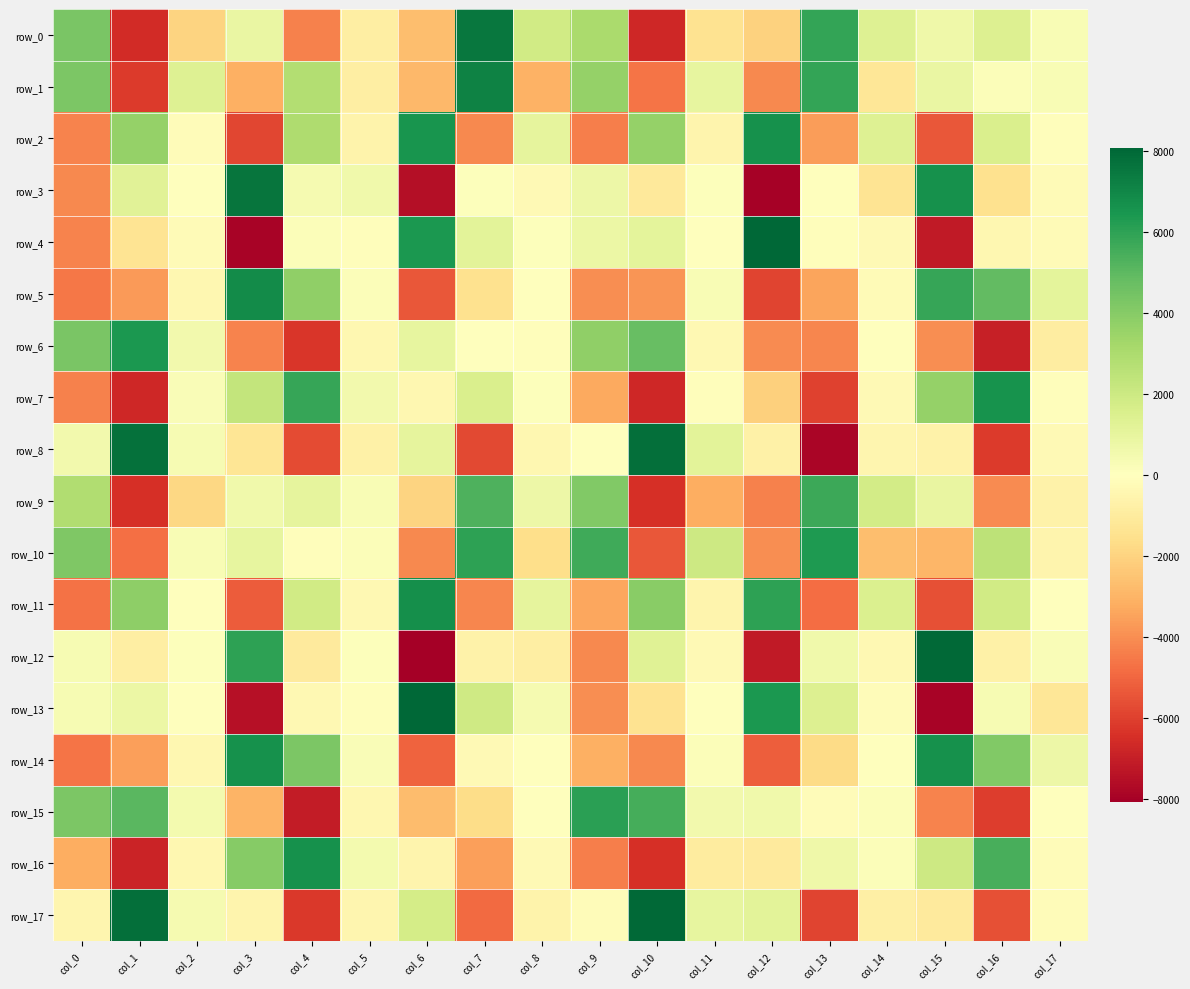

Reading left to right, transcribe all the data shown in this chart.

row_0: col_0=4306.5	col_1=-6611.4	col_2=-1987.9	col_3=875.3	col_4=-4316.0	col_5=-849.7	col_6=-2679.7	col_7=7538.8	col_8=1878.0	col_9=3039.8	col_10=-6700.2	col_11=-1385.9	col_12=-2039.3	col_13=5879.6	col_14=1369.8	col_15=686.6	col_16=1426.8	col_17=272.7
row_1: col_0=4230.0	col_1=-6135.2	col_2=1352.7	col_3=-3104.9	col_4=2784.4	col_5=-862.0	col_6=-2854.7	col_7=7165.9	col_8=-3079.0	col_9=3619.9	col_10=-4631.7	col_11=987.7	col_12=-4103.2	col_13=5914.6	col_14=-1223.8	col_15=828.9	col_16=179.5	col_17=303.1
row_2: col_0=-4279.0	col_1=3629.3	col_2=-144.6	col_3=-5813.5	col_4=2923.0	col_5=-626.1	col_6=6490.7	col_7=-4093.6	col_8=1022.2	col_9=-4357.0	col_10=3612.6	col_11=-505.3	col_12=6670.9	col_13=-3645.4	col_14=1356.2	col_15=-5405.4	col_16=1523.0	col_17=-107.4
row_3: col_0=-4116.6	col_1=1243.2	col_2=-32.0	col_3=7573.6	col_4=435.3	col_5=577.5	col_6=-7509.4	col_7=77.1	col_8=-311.7	col_9=694.0	col_10=-1106.1	col_11=77.4	col_12=-7962.0	col_13=-47.3	col_14=-1367.8	col_15=6631.9	col_16=-1505.6	col_17=-208.2
row_4: col_0=-4272.8	col_1=-1351.0	col_2=-237.9	col_3=-7899.0	col_4=128.8	col_5=-65.8	col_6=6379.1	col_7=1151.5	col_8=80.5	col_9=761.9	col_10=1084.2	col_11=54.6	col_12=8029.0	col_13=-99.7	col_14=-290.3	col_15=-7131.9	col_16=-419.6	col_17=-206.9
row_5: col_0=-4584.4	col_1=-3685.6	col_2=-428.6	col_3=6832.9	col_4=3743.8	col_5=174.6	col_6=-5391.3	col_7=-1448.6	col_8=-23.4	col_9=-4021.6	col_10=-3797.5	col_11=256.7	col_12=-5881.9	col_13=-3458.5	col_14=-192.6	col_15=5815.1	col_16=4880.7	col_17=1074.1
row_6: col_0=4315.6	col_1=6376.9	col_2=515.6	col_3=-4264.0	col_4=-6243.6	col_5=-433.5	col_6=975.4	col_7=19.1	col_8=-103.5	col_9=3759.8	col_10=4748.2	col_11=-347.3	col_12=-4050.8	col_13=-4188.0	col_14=-12.1	col_15=-3983.9	col_16=-6953.2	col_17=-921.1
row_7: col_0=-4329.6	col_1=-6723.6	col_2=239.2	col_3=2281.6	col_4=5836.0	col_5=564.5	col_6=-436.2	col_7=1545.8	col_8=124.1	col_9=-3280.7	col_10=-6696.4	col_11=-106.3	col_12=-2127.8	col_13=-5920.4	col_14=-260.8	col_15=3636.3	col_16=6609.7	col_17=-98.4
row_8: col_0=544.6	col_1=7714.3	col_2=348.9	col_3=-1296.3	col_4=-5722.6	col_5=-703.0	col_6=1037.3	col_7=-5743.3	col_8=-424.8	col_9=-30.5	col_10=7788.4	col_11=1145.3	col_12=-723.9	col_13=-7852.4	col_14=-477.3	col_15=-683.6	col_16=-6108.9	col_17=-299.0
row_9: col_0=2883.6	col_1=-6452.2	col_2=-1886.3	col_3=628.1	col_4=1052.4	col_5=269.4	col_6=-1997.6	col_7=5300.9	col_8=725.6	col_9=4093.8	col_10=-6441.0	col_11=-3198.4	col_12=-4311.3	col_13=5691.2	col_14=1806.3	col_15=882.1	col_16=-4070.6	col_17=-648.4
row_10: col_0=4185.1	col_1=-4755.1	col_2=303.1	col_3=1005.2	col_4=-71.0	col_5=149.4	col_6=-4094.8	col_7=6025.7	col_8=-1587.6	col_9=5641.1	col_10=-5407.0	col_11=1989.8	col_12=-3983.3	col_13=6341.2	col_14=-2655.7	col_15=-2901.5	col_16=2473.2	col_17=-504.0
row_11: col_0=-4678.4	col_1=3813.2	col_2=8.9	col_3=-5226.9	col_4=1888.0	col_5=-351.9	col_6=6719.3	col_7=-4218.6	col_8=1034.5	col_9=-3350.1	col_10=3937.3	col_11=-549.3	col_12=6019.0	col_13=-4804.6	col_14=1458.5	col_15=-5575.2	col_16=1865.5	col_17=-23.6
row_12: col_0=323.6	col_1=-851.9	col_2=115.2	col_3=6020.1	col_4=-1046.4	col_5=93.3	col_6=-8032.5	col_7=-659.4	col_8=-829.4	col_9=-4117.8	col_10=1277.3	col_11=-276.5	col_12=-7120.9	col_13=599.8	col_14=-333.8	col_15=7986.1	col_16=-709.5	col_17=221.6
row_13: col_0=371.7	col_1=790.2	col_2=-39.5	col_3=-7467.7	col_4=-336.0	col_5=-93.9	col_6=8060.6	col_7=1947.0	col_8=409.7	col_9=-4012.6	col_10=-1399.1	col_11=-54.6	col_12=6377.4	col_13=1433.9	col_14=-172.0	col_15=-7882.8	col_16=354.3	col_17=-1255.2
row_14: col_0=-4645.0	col_1=-3544.7	col_2=-394.3	col_3=6622.1	col_4=4274.0	col_5=229.7	col_6=-5042.4	col_7=-265.8	col_8=57.3	col_9=-3144.7	col_10=-4148.4	col_11=147.9	col_12=-5215.6	col_13=-1745.1	col_14=21.3	col_15=6630.2	col_16=4114.5	col_17=701.5
row_15: col_0=4246.6	col_1=5074.2	col_2=496.2	col_3=-2989.5	col_4=-7093.8	col_5=-433.0	col_6=-2710.7	col_7=-1676.0	col_8=-35.6	col_9=6102.0	col_10=5494.4	col_11=549.6	col_12=592.0	col_13=-155.4	col_14=167.9	col_15=-4230.1	col_16=-6107.9	col_17=7.5
row_16: col_0=-3177.4	col_1=-6855.0	col_2=-405.2	col_3=3969.7	col_4=6658.6	col_5=503.4	col_6=-507.9	col_7=-3542.7	col_8=-259.3	col_9=-4398.7	col_10=-6460.3	col_11=-987.8	col_12=-1043.2	col_13=672.2	col_14=142.3	col_15=1991.2	col_16=5456.8	col_17=-135.4
row_17: col_0=-503.8	col_1=7760.7	col_2=439.1	col_3=-543.9	col_4=-6221.0	col_5=-486.4	col_6=1735.6	col_7=-4889.0	col_8=-575.7	col_9=-130.2	col_10=7996.2	col_11=962.6	col_12=1160.6	col_13=-5886.8	col_14=-775.8	col_15=-1049.1	col_16=-5582.7	col_17=-129.6